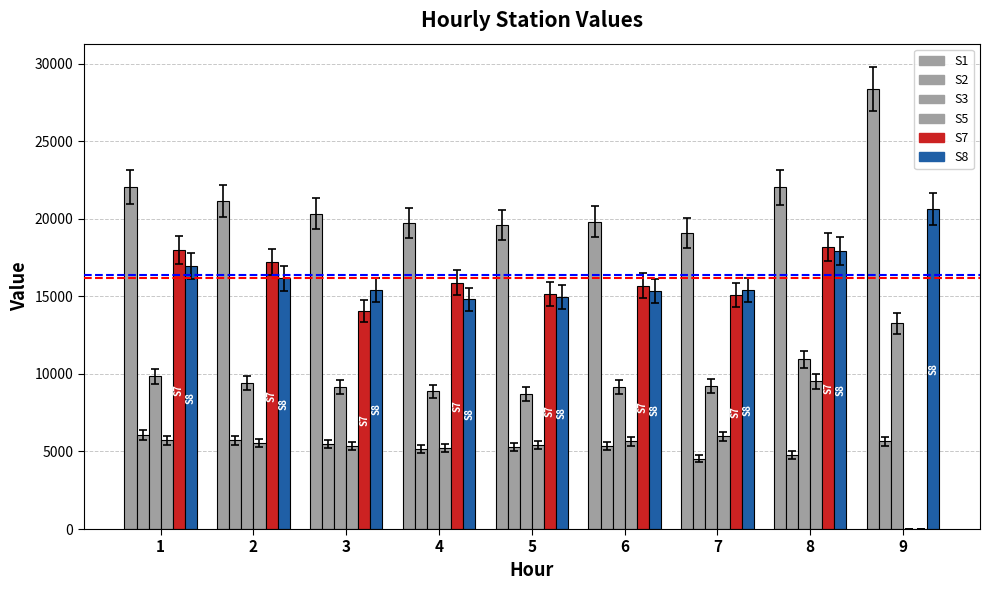

What is the difference between the second highest and second lowest values in the S3 series?

2073